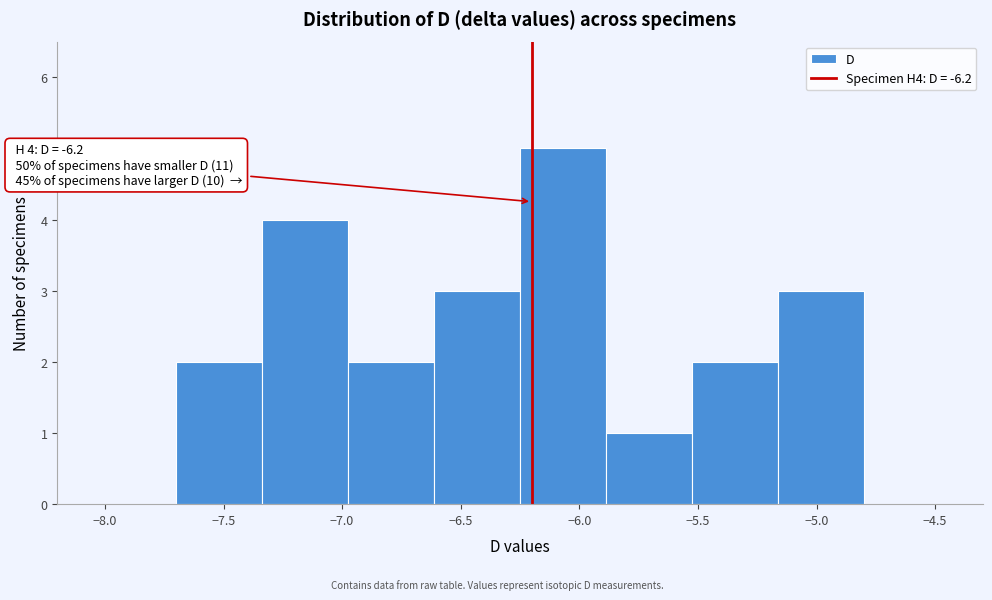

Which range on the x-axis has the tallest bar?

-6.25 to -5.90